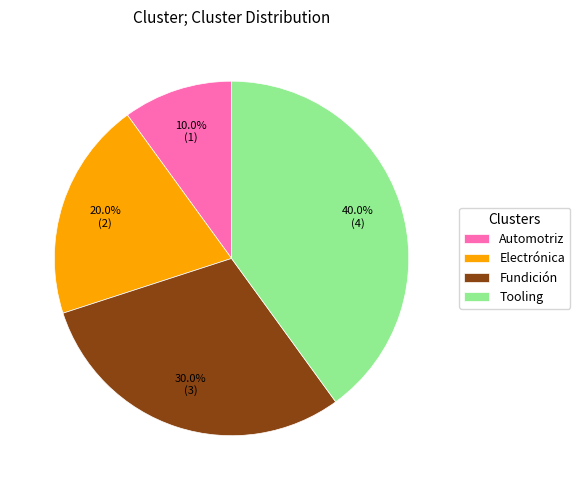

To the nearest percent, what percentage of the pie is Fundición?

30%